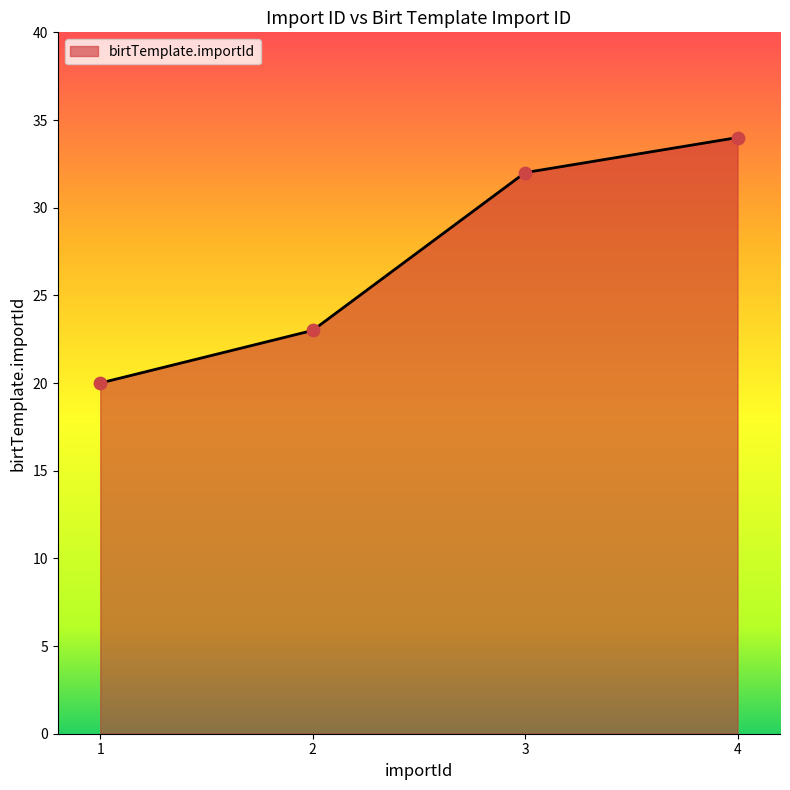

What is the ratio of the value at 3 to the value at 1?

1.6